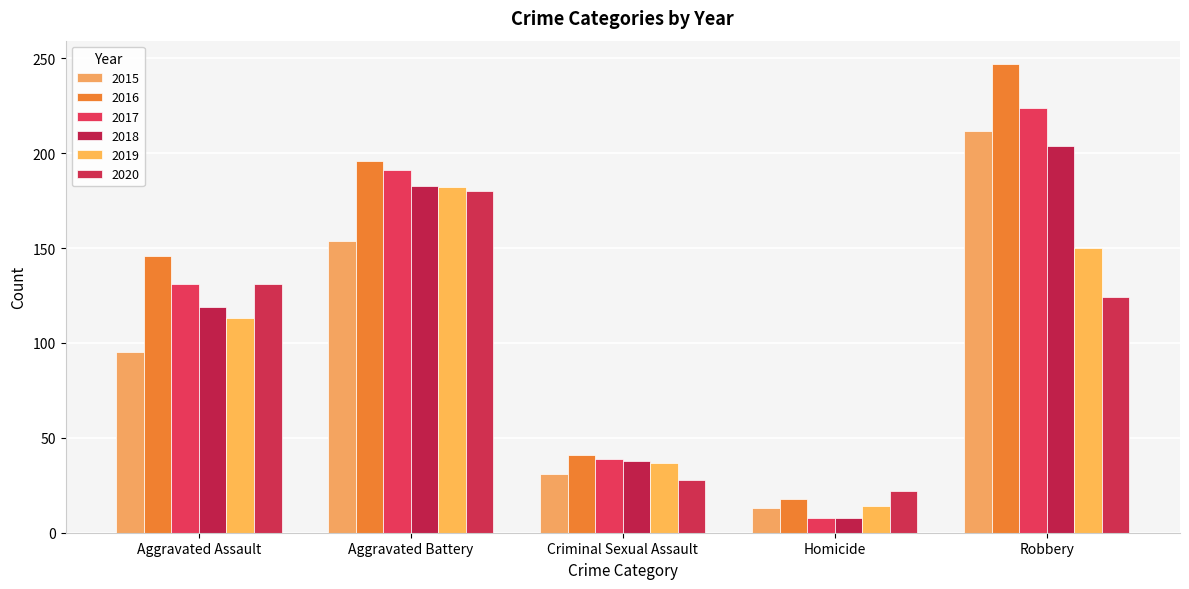

Which category has the highest value in the 2015 series?

Robbery